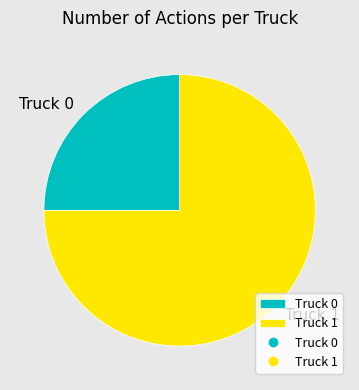

Rank the categories by value from highest to lowest.

Truck 1, Truck 0